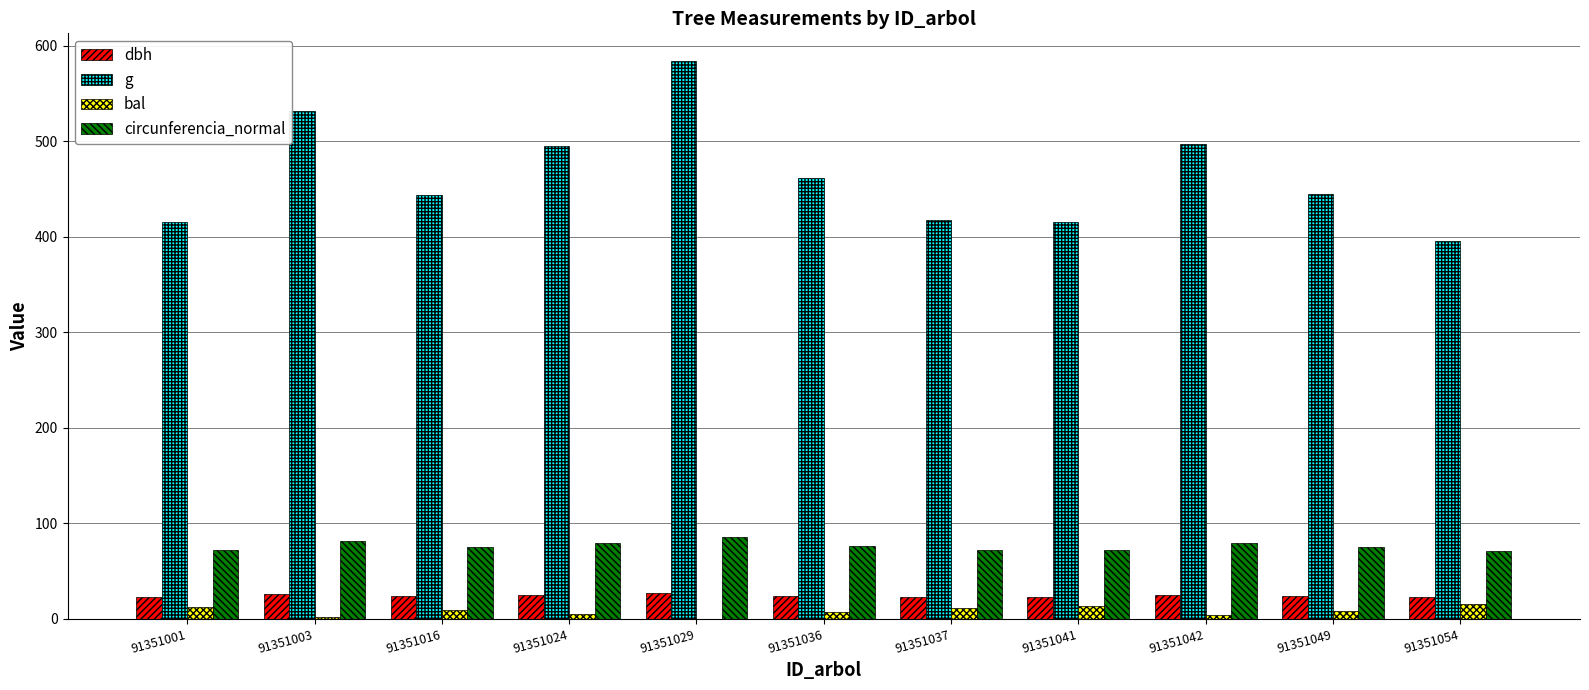

Are the bars horizontal?

No